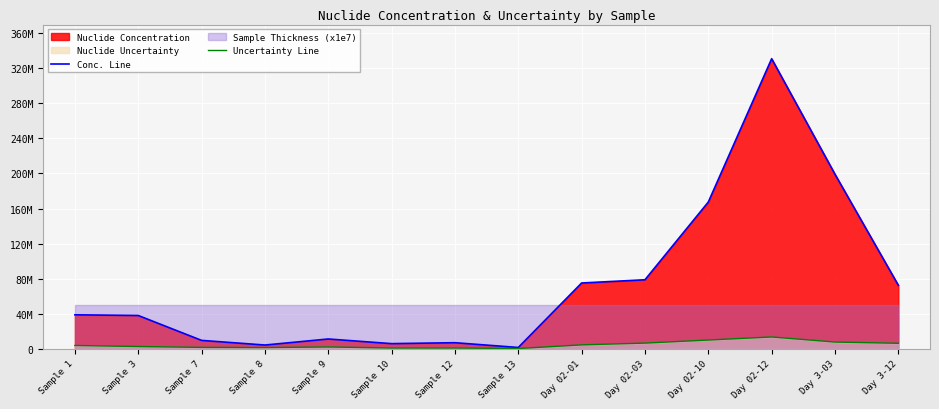

Rank the series at Sample 12 from lowest to highest value.

Uncertainty Line, Conc. Line